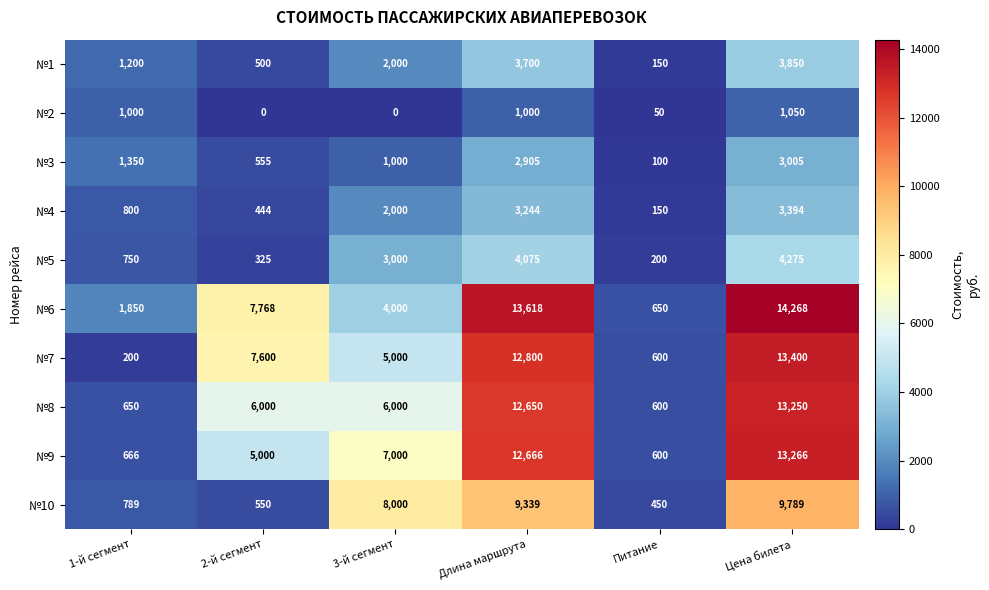

What is the difference between the №9 values at 3-й сегмент and Длина маршрута?

5666